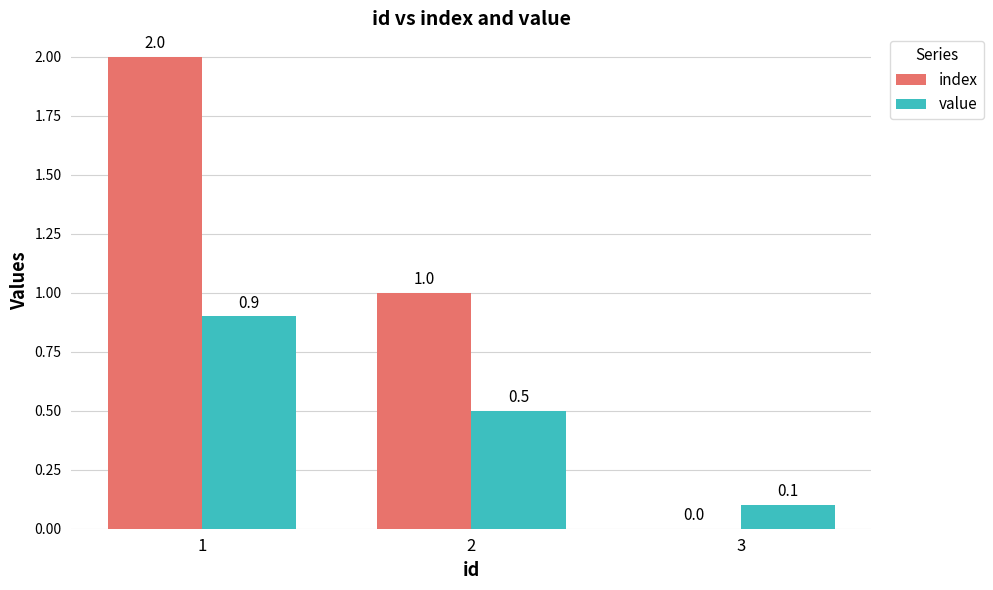

Between 1 and 3, which series saw the biggest shift?

index